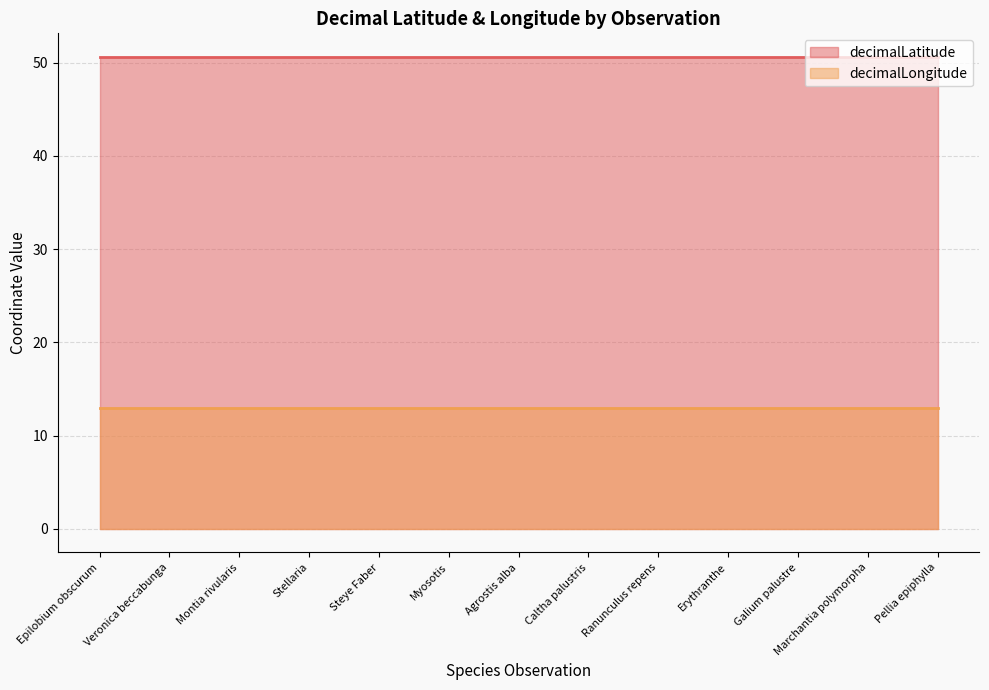

What is the lowest value of the decimalLatitude series?

50.6